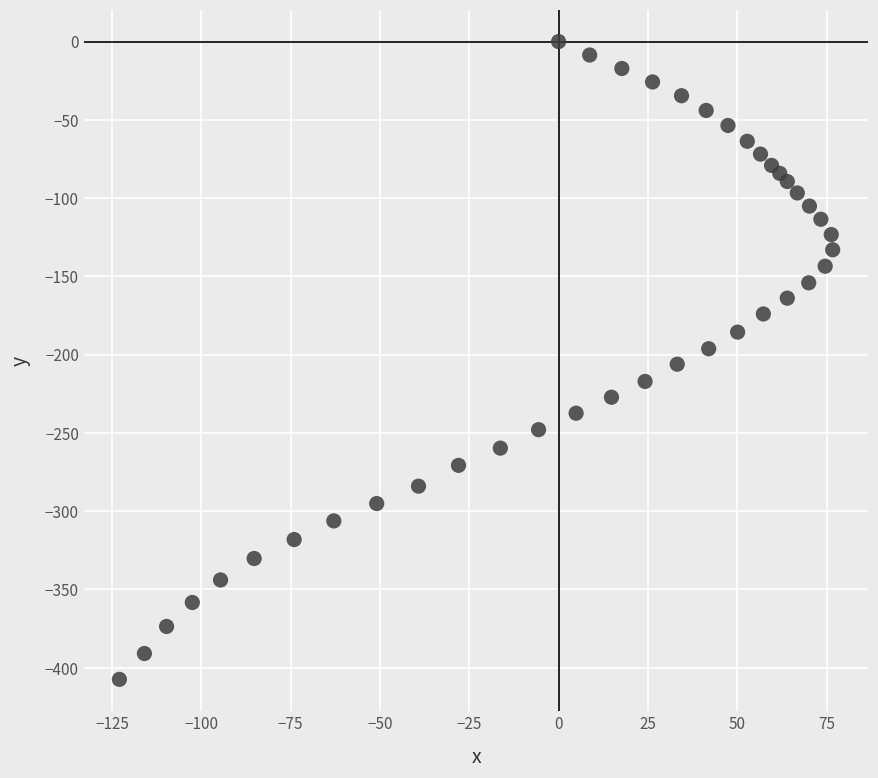

What is the range of Y values (max minus min)?

407.4